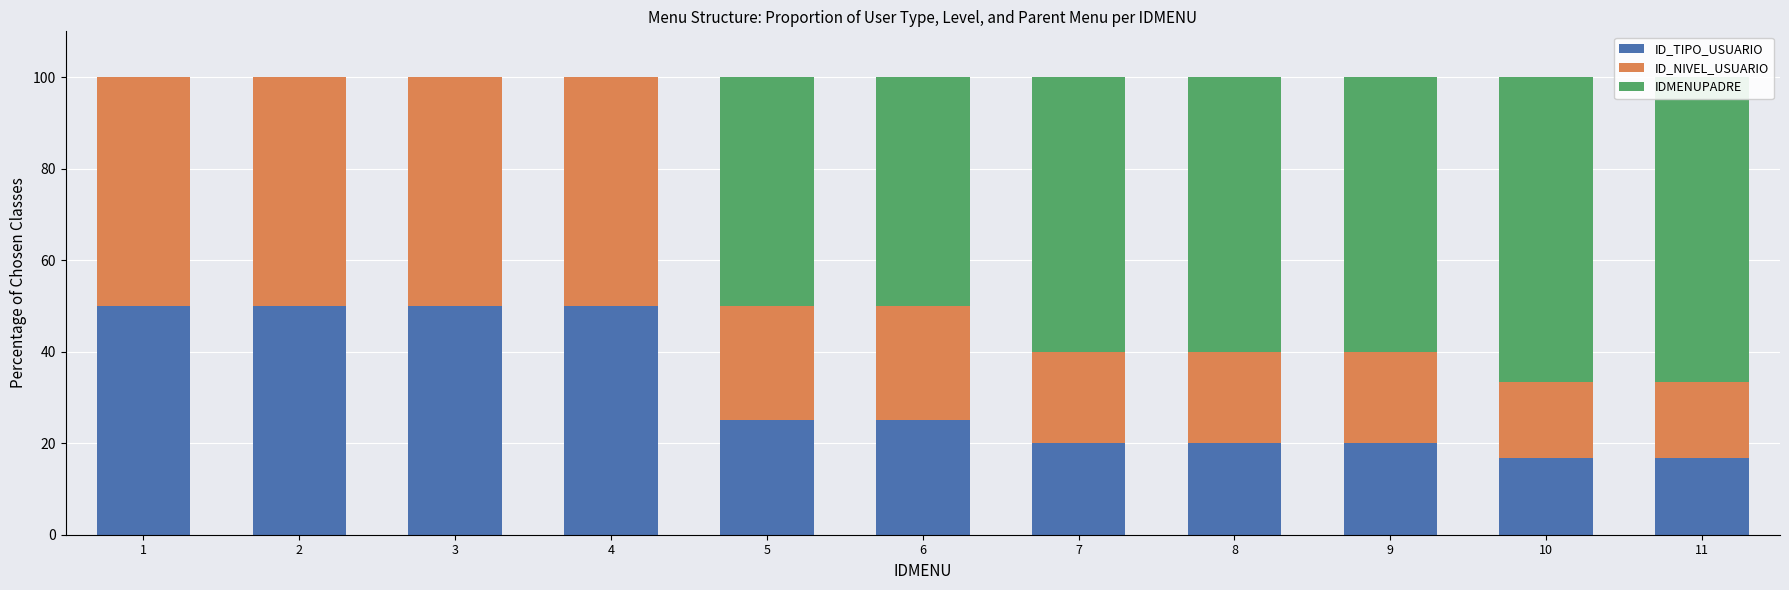

Count the number of categories in the chart.

11